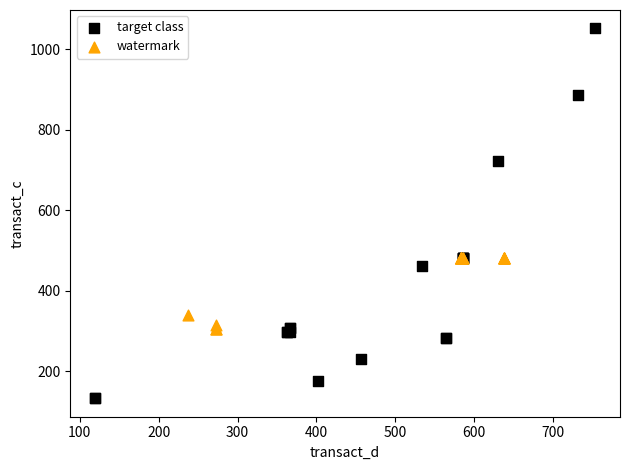

Which series has the largest Y range (max minus min)?

target class